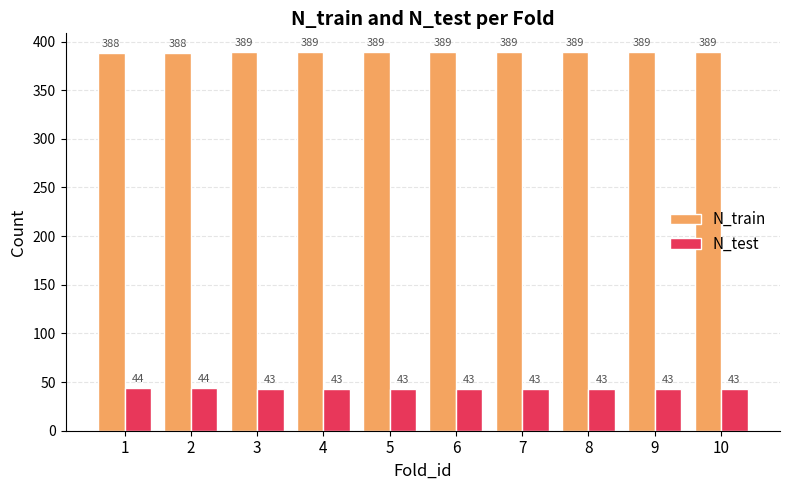

The value of N_test at 4 is 70. True or false?

False